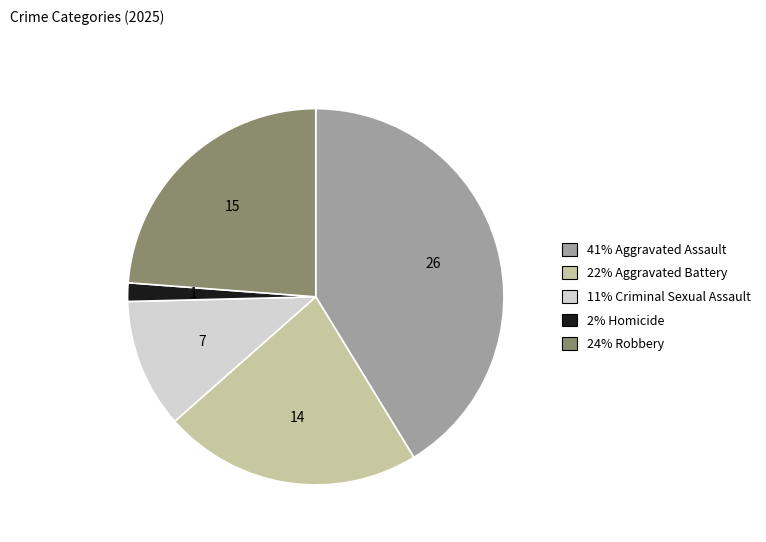

Is there any slice that represents more than half of the pie?

No